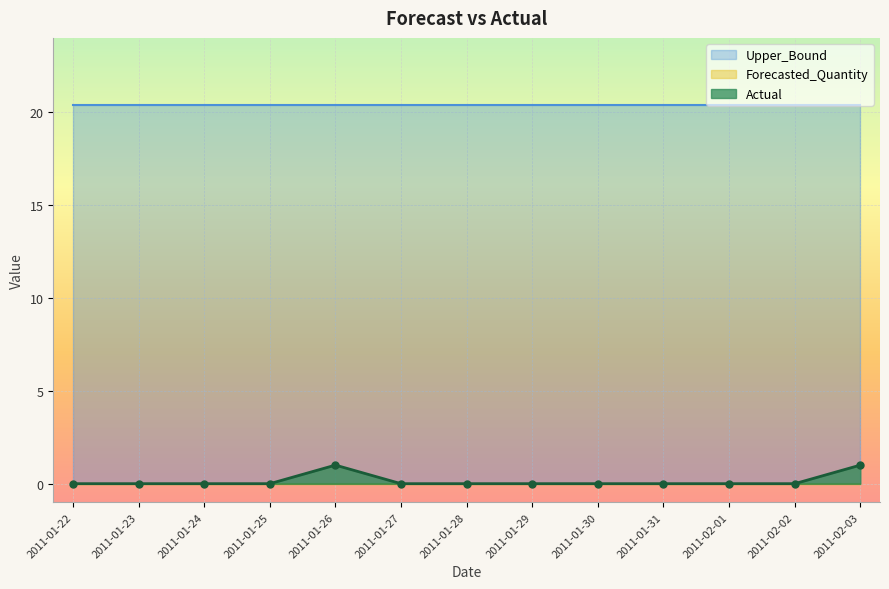

True or false: Upper_Bound and Forecasted_Quantity cross at least once.

False